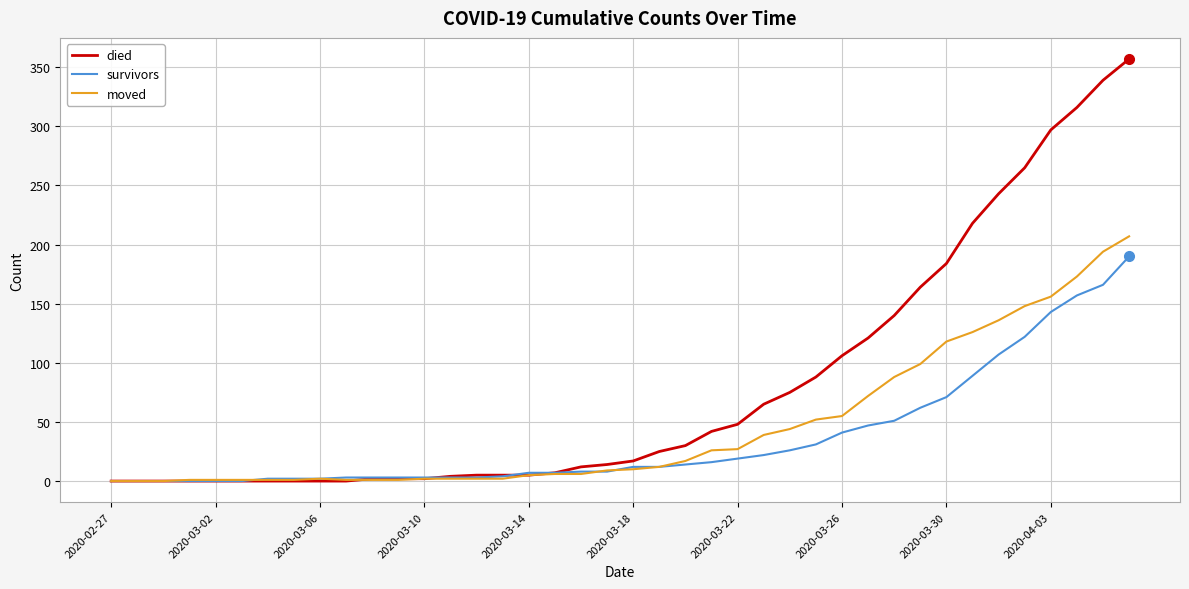

Which series has the largest range (max minus min)?

died